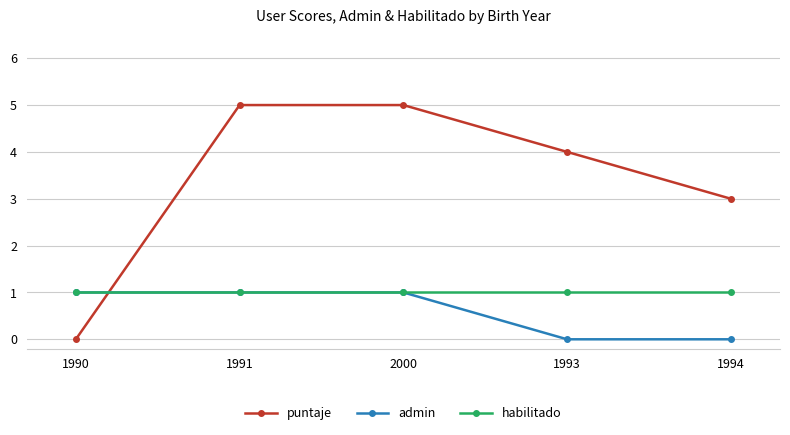

How many admin values are between 0 and 1?

5